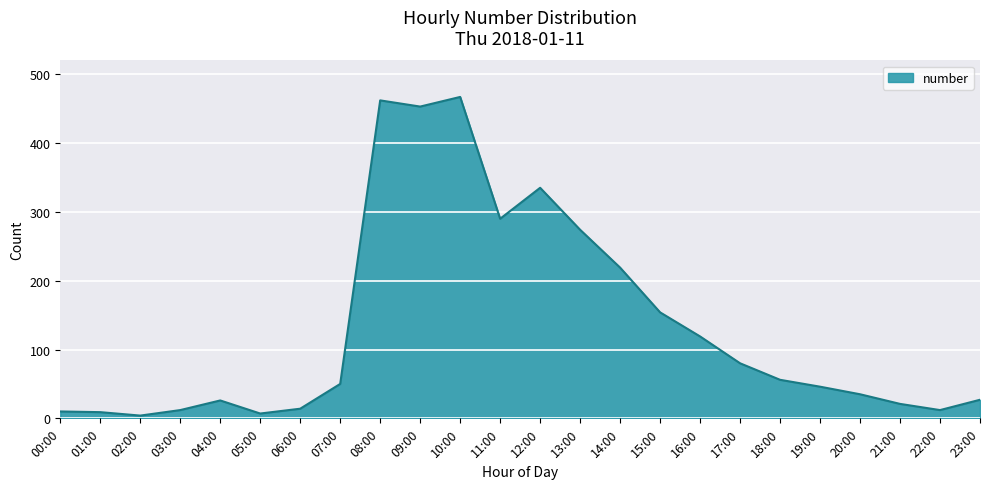

Which has a higher value, 02:00 or 17:00?

17:00